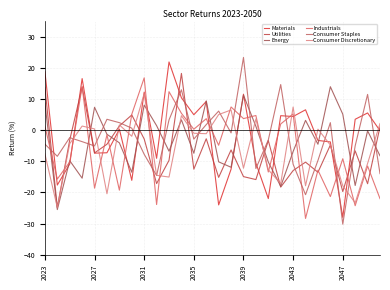

What is the value of the Consumer Staples point at the 15th from the left?

6.1